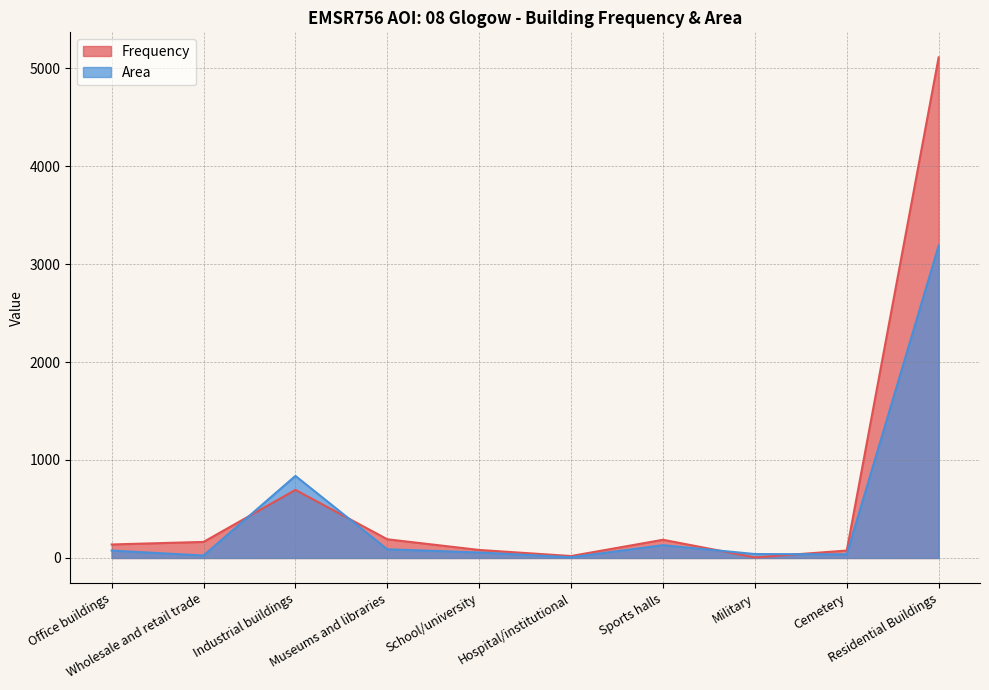

At how many categories does at least one series exceed 597?

2